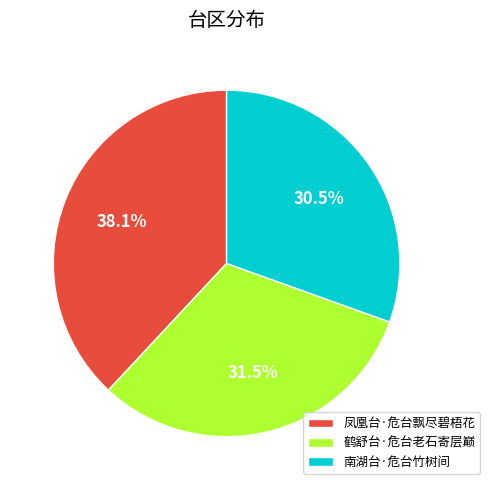

To the nearest percent, what percentage of the pie is 凤凰台·危台飘尽碧梧花?

38%